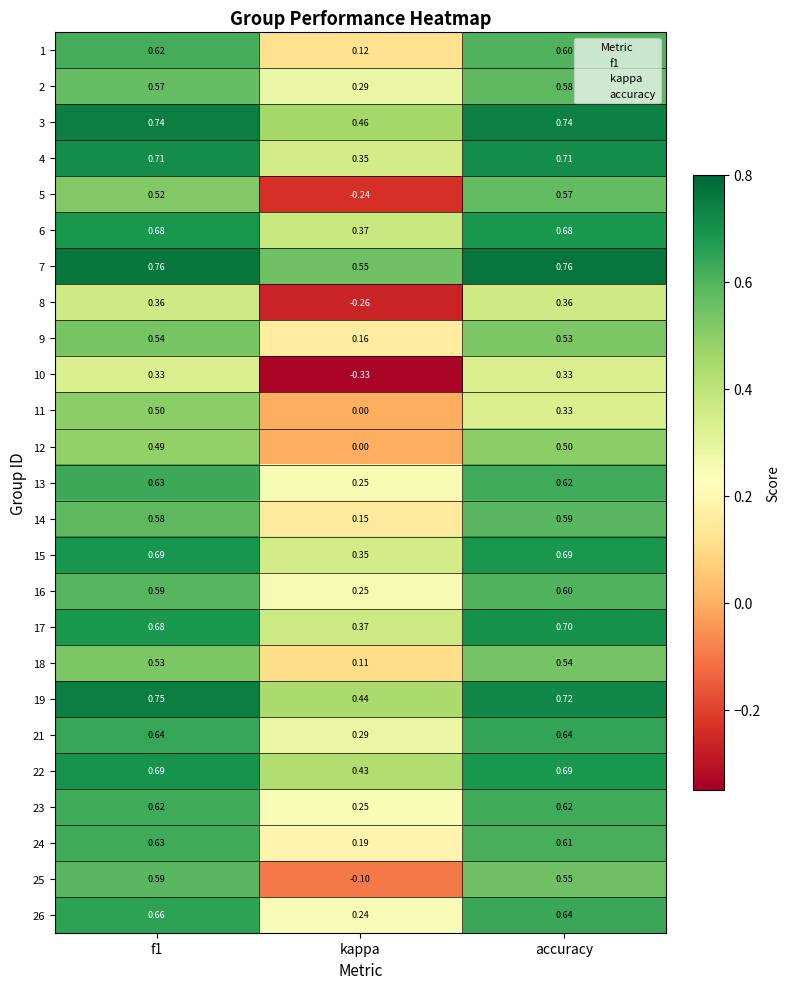

At which label is 13 closest to 0?

kappa